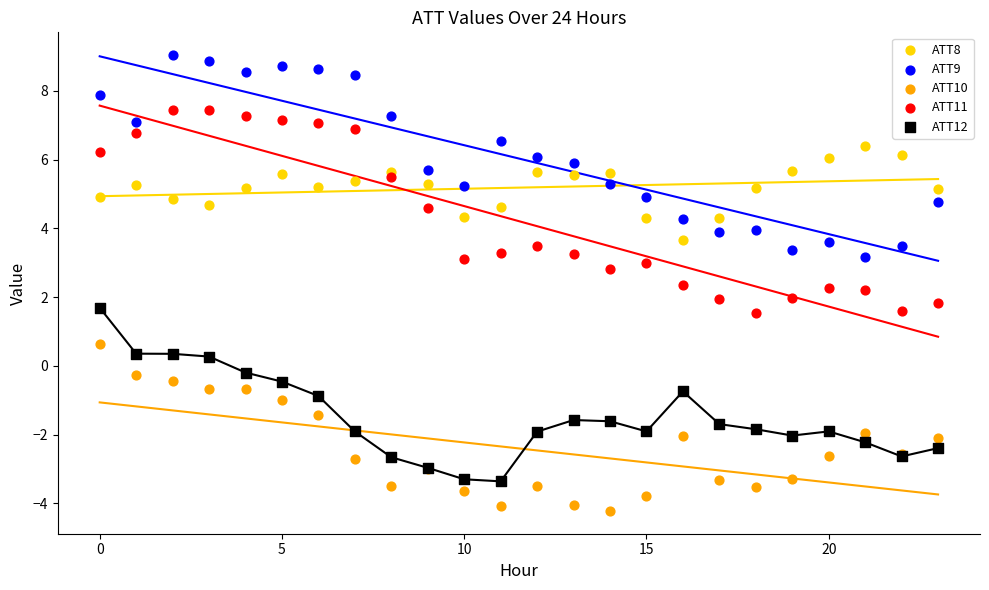

Which series reaches the maximum Y coordinate?

ATT9